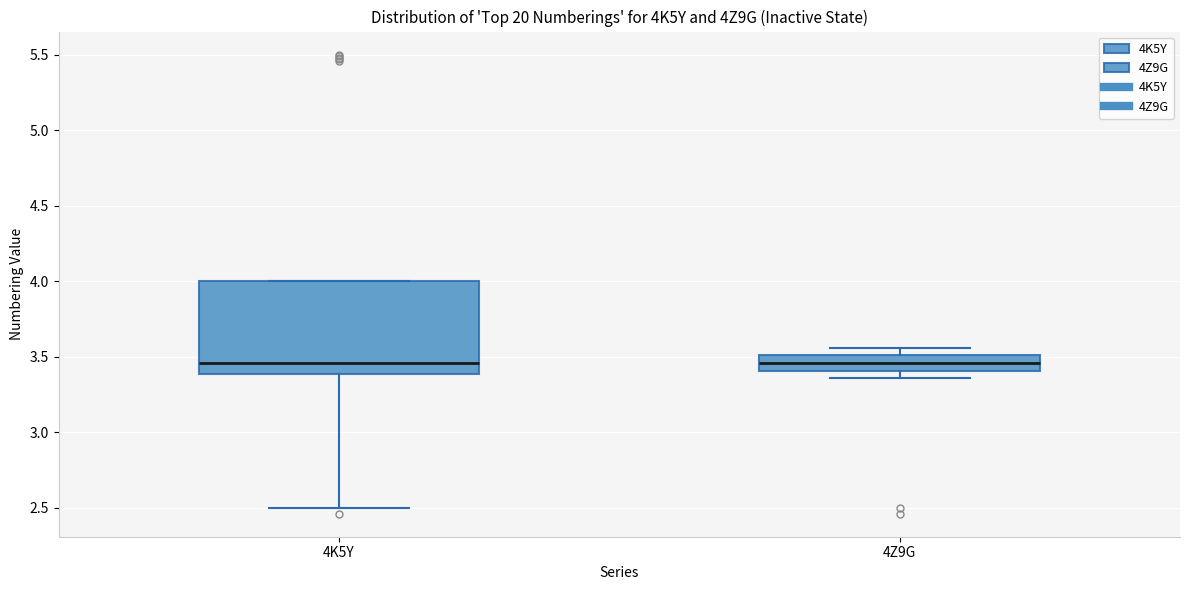

Reading left to right, transcribe this box plot: for each box, give where its median line is, the range the box spans, and where its two whiskers end, as read against the y-axis. The values are not printed on the chart, so give them approximately, as read against the axis.

4K5Y: median 3.45, box 3.40 to 4.00, whiskers 2.50 to 4.00
4Z9G: median 3.45, box 3.40 to 3.50, whiskers 3.35 to 3.55